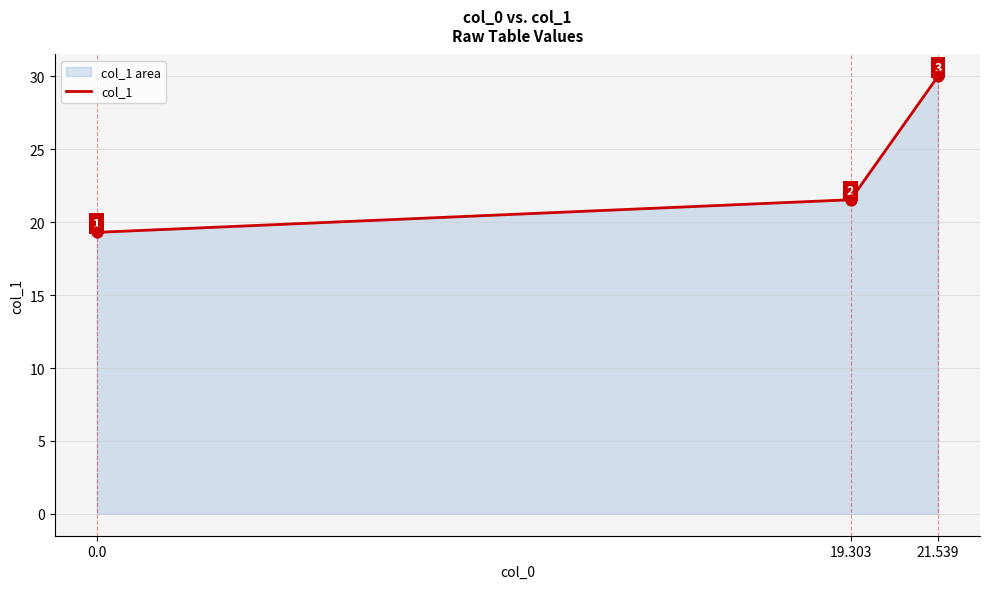

Approximately how many times larger is the value at 21.539 compared to 0.0?

1.6